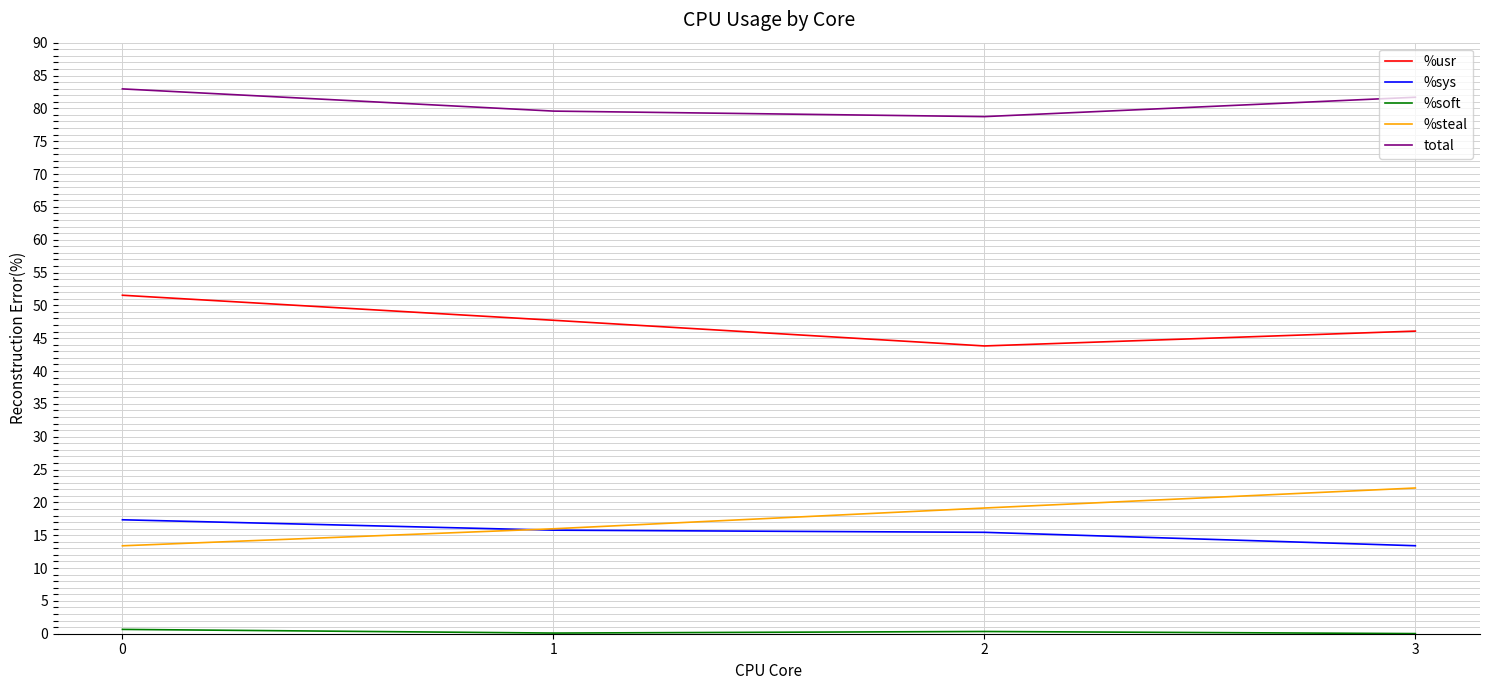

The value of %sys at 1 is 15.8. True or false?

True